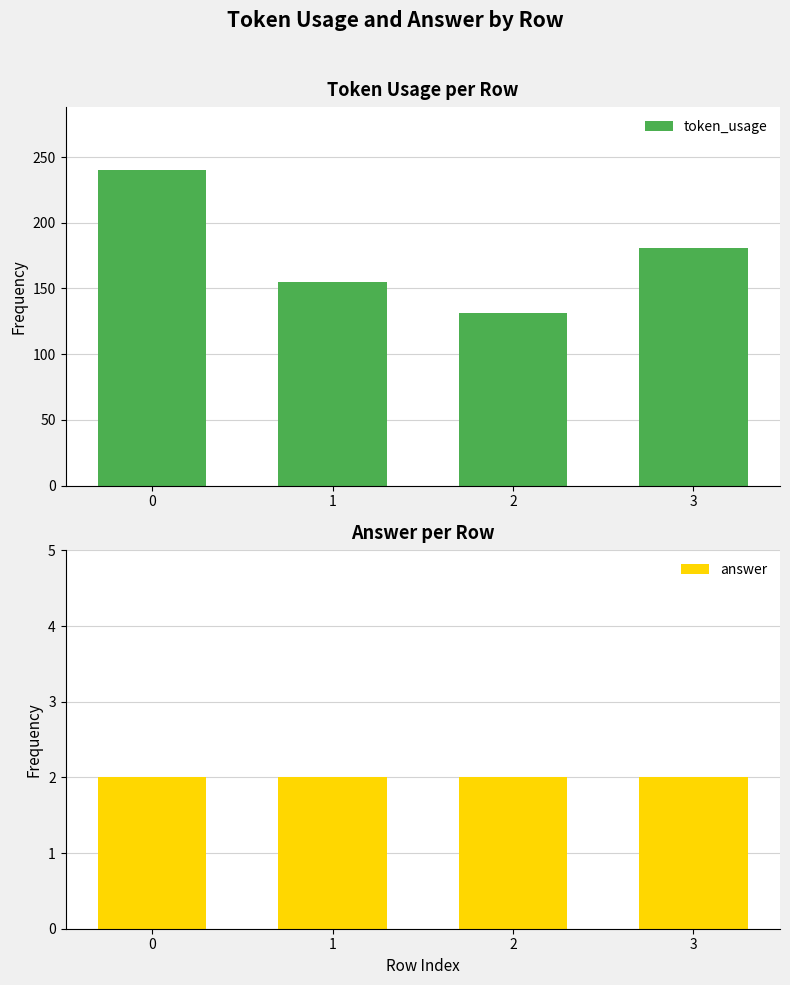

What is the spread (max minus min) of values at 3?

179